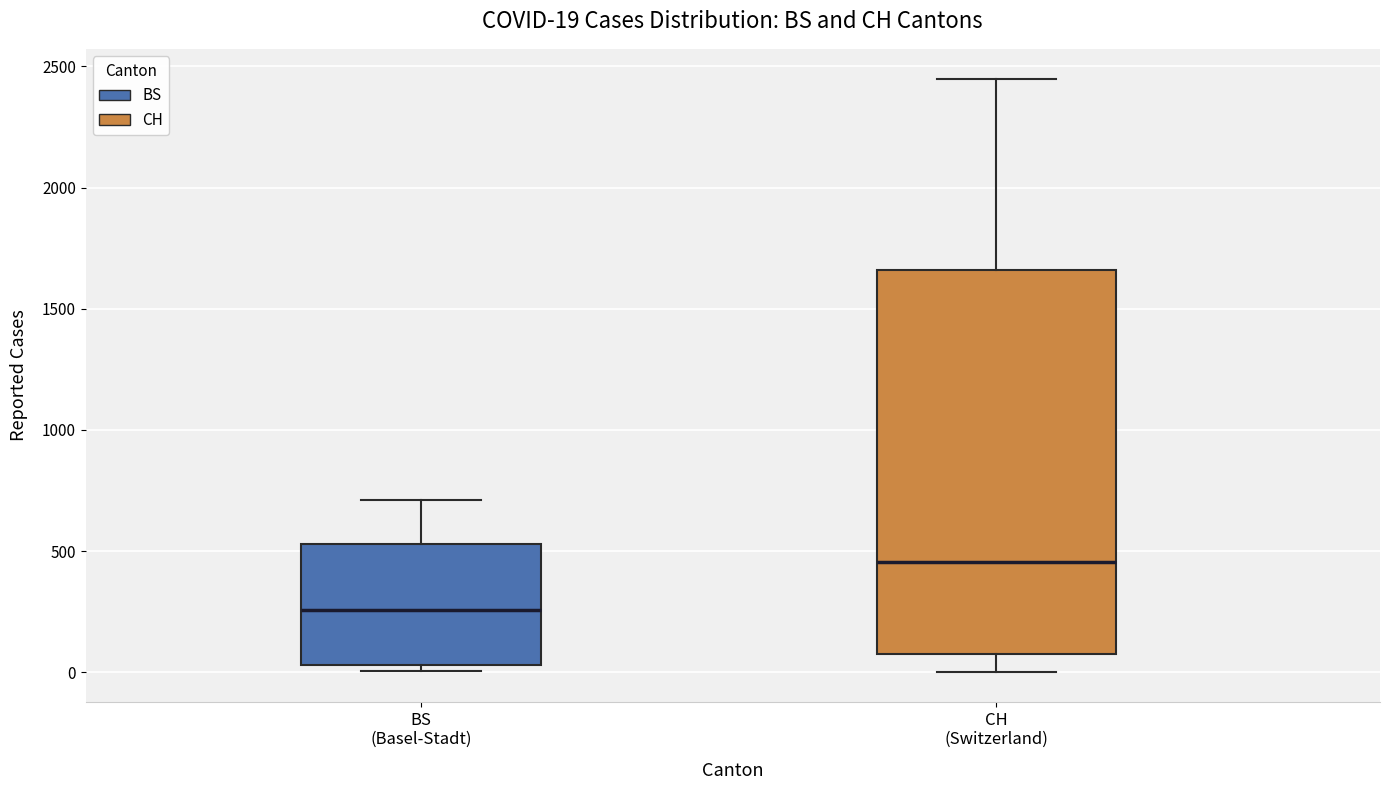

Which box has the highest median line?

CH (Switzerland)